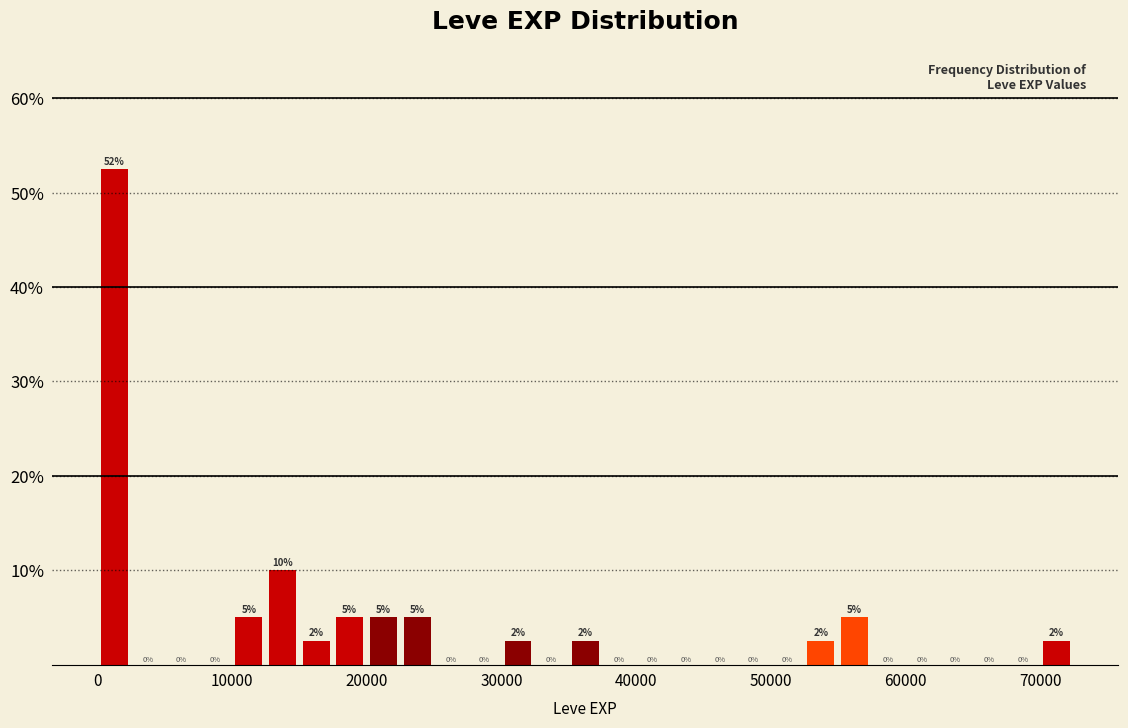

Around what value on the x-axis is the tallest bar? Give the approximate position of its centre, as read against the axis.

1000